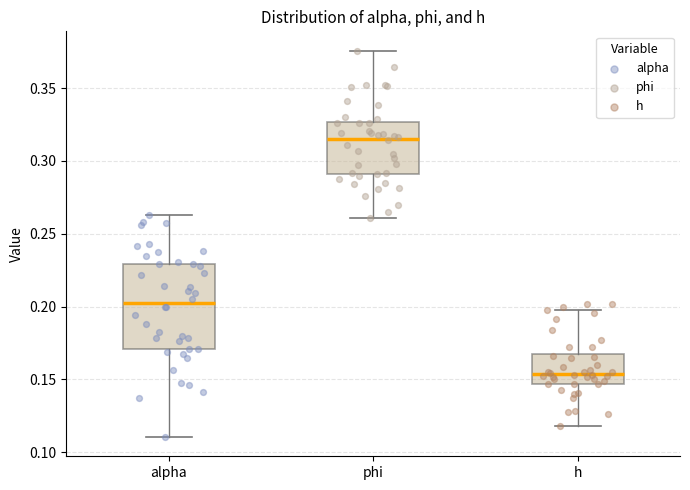

Reading left to right, read every box against the y-axis: the position of its median line, the range the box covers, and the ends of its whiskers. The values are not printed on the chart, so give them approximately, as read against the axis.

alpha: median 0.205, box 0.170 to 0.230, whiskers 0.110 to 0.265
phi: median 0.315, box 0.290 to 0.325, whiskers 0.260 to 0.375
h: median 0.155, box 0.145 to 0.170, whiskers 0.120 to 0.195